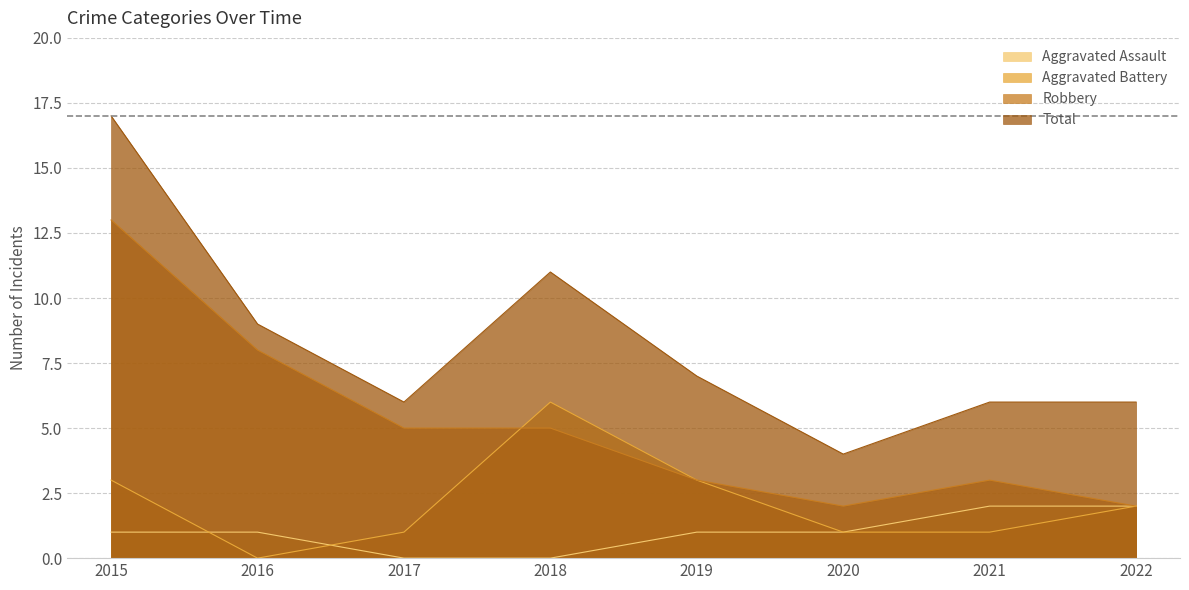

Is it true that Robbery equals 2 at 2022?

True